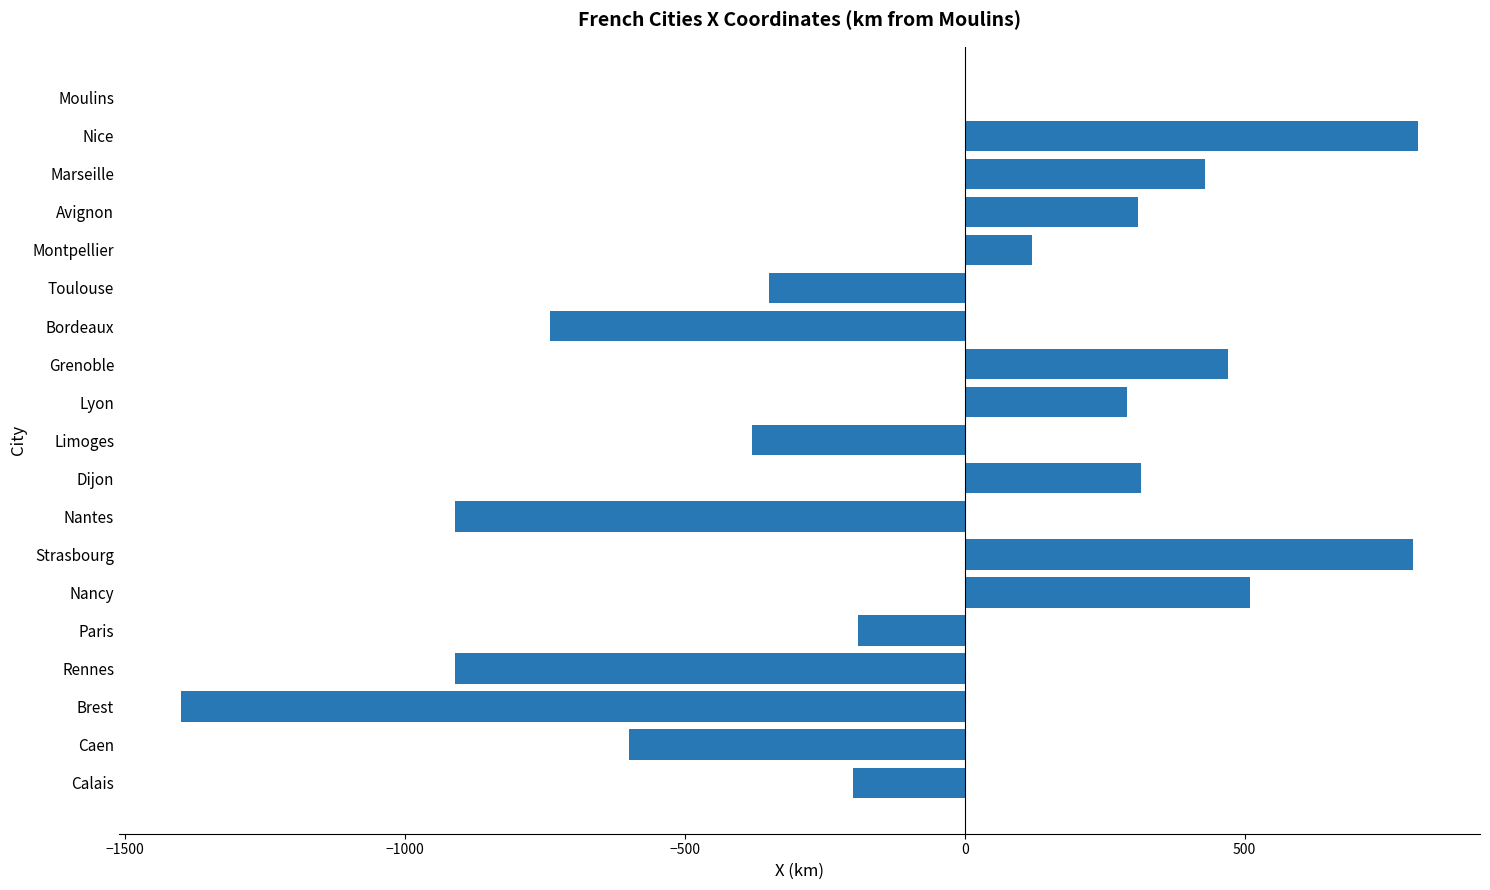

What is the sum of the values at Rennes and Calais?

-1110